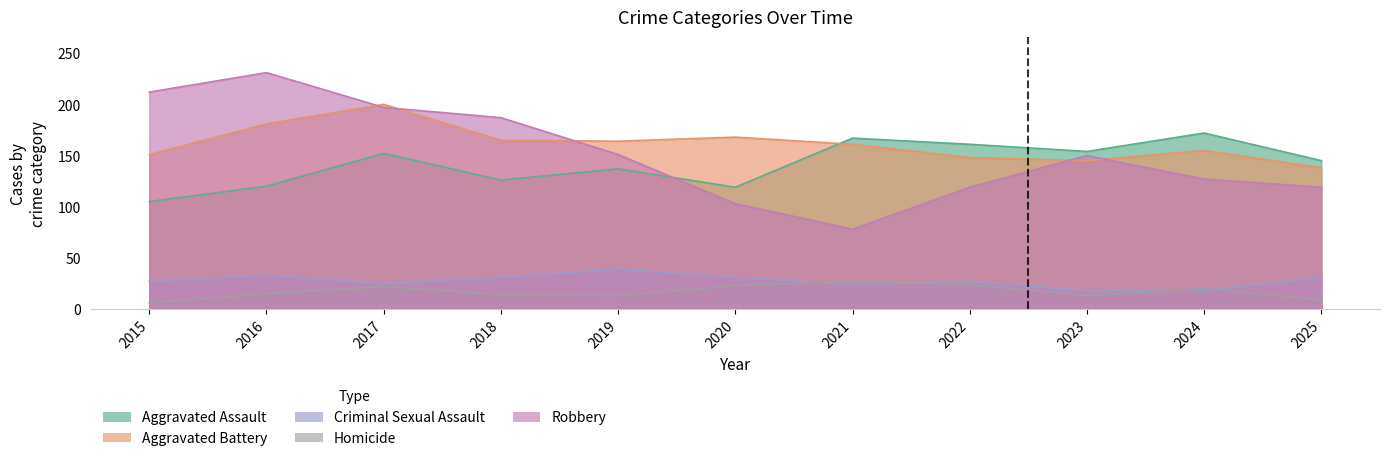

Reading right to left, extract all data points from this chart.

Aggravated Assault: 2025=145	2024=172	2023=154	2022=161	2021=167	2020=119	2019=137	2018=126	2017=152	2016=120	2015=105
Aggravated Battery: 2025=138	2024=155	2023=145	2022=148	2021=161	2020=168	2019=164	2018=165	2017=200	2016=181	2015=151
Criminal Sexual Assault: 2025=31	2024=18	2023=18	2022=27	2021=24	2020=31	2019=39	2018=31	2017=25	2016=33	2015=27
Homicide: 2025=9	2024=20	2023=13	2022=24	2021=27	2020=23	2019=13	2018=14	2017=22	2016=15	2015=6
Robbery: 2025=119	2024=127	2023=150	2022=119	2021=78	2020=103	2019=151	2018=187	2017=197	2016=231	2015=212